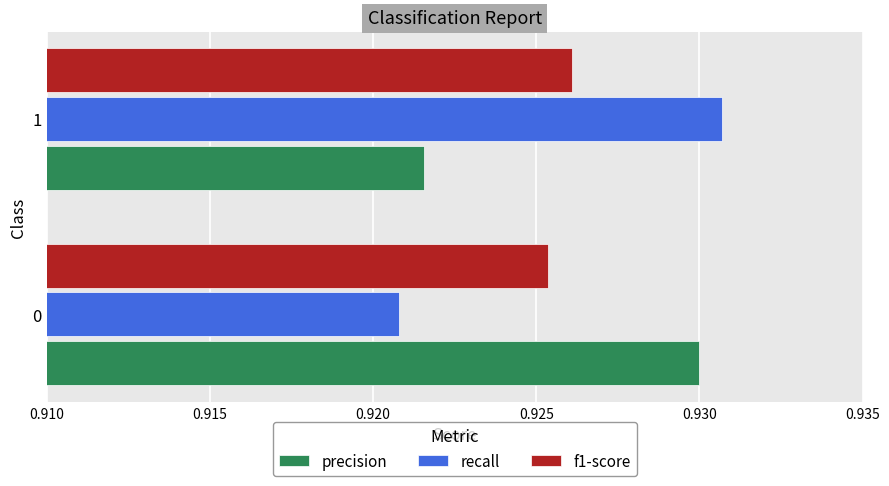

The precision series shows 0.2 at 1. True or false?

False